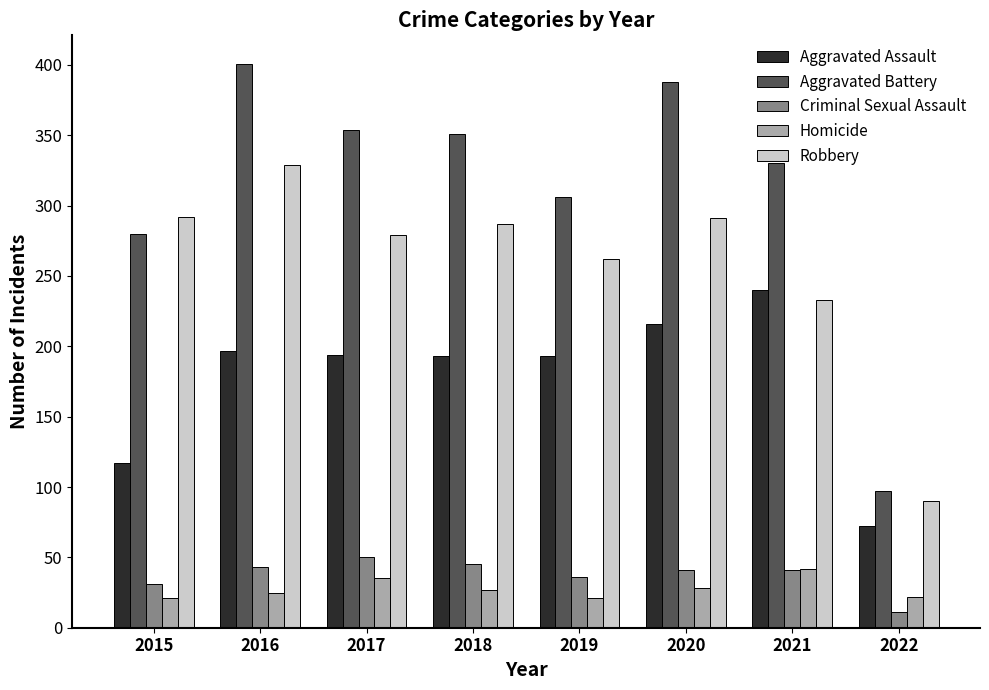

What is the sum of all Criminal Sexual Assault values?

298